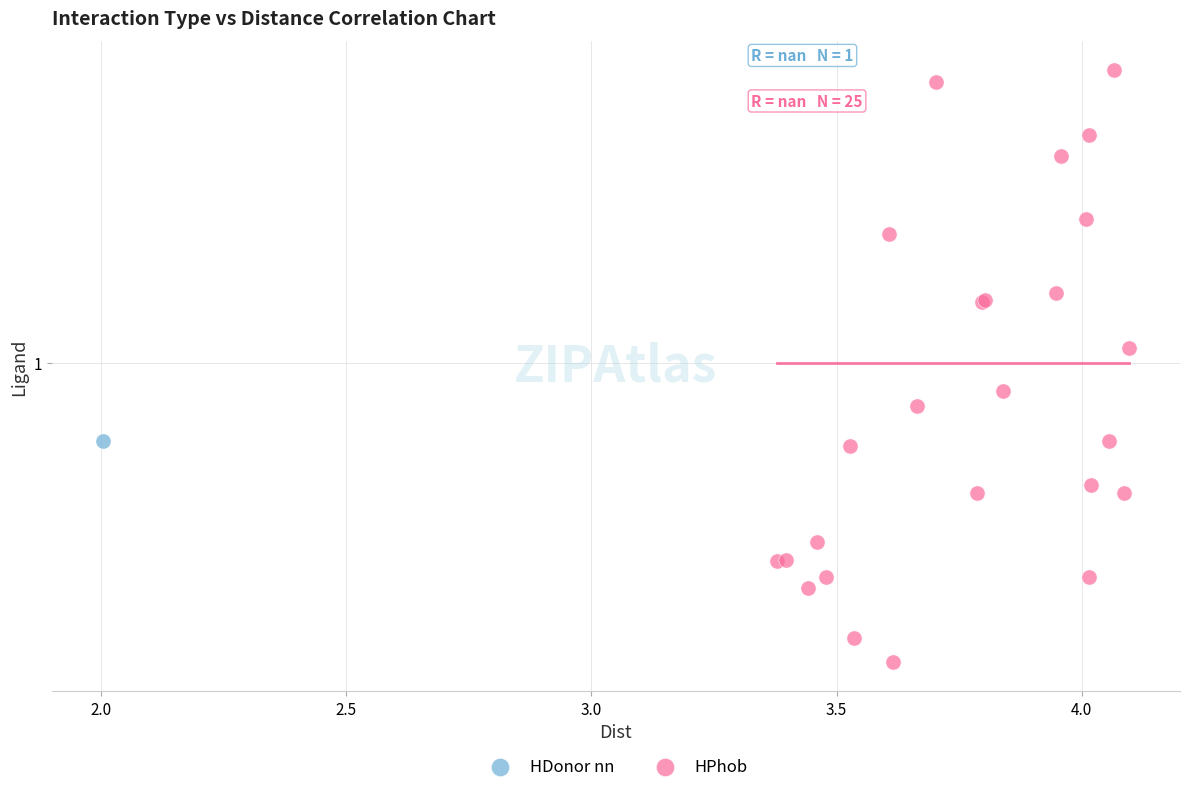

What are all the series names shown in the legend?

HDonor nn, HPhob